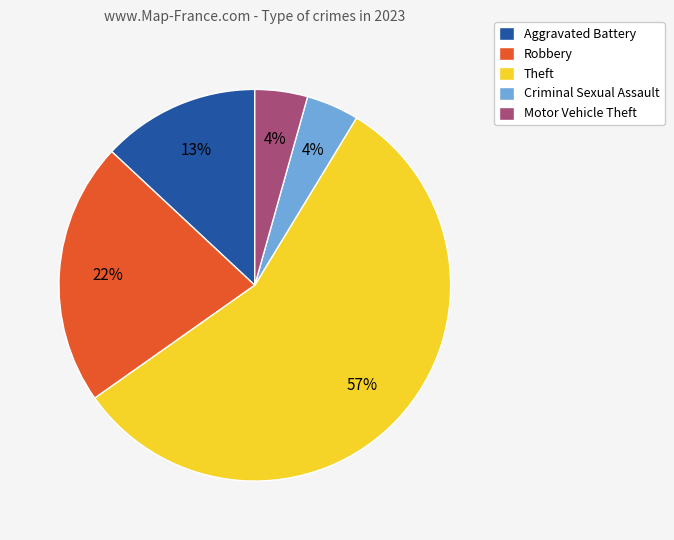

True or false: Theft accounts for 57% of the total.

True